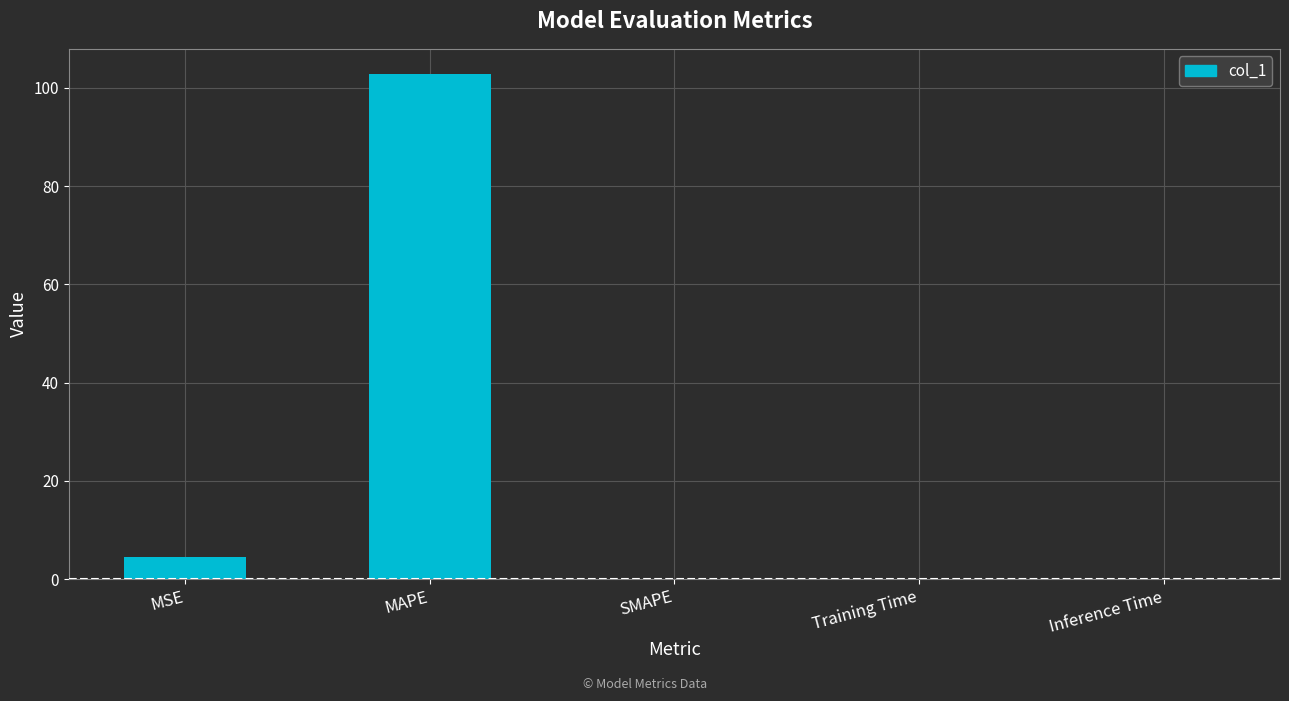

Which category has the highest value across all series?

MAPE